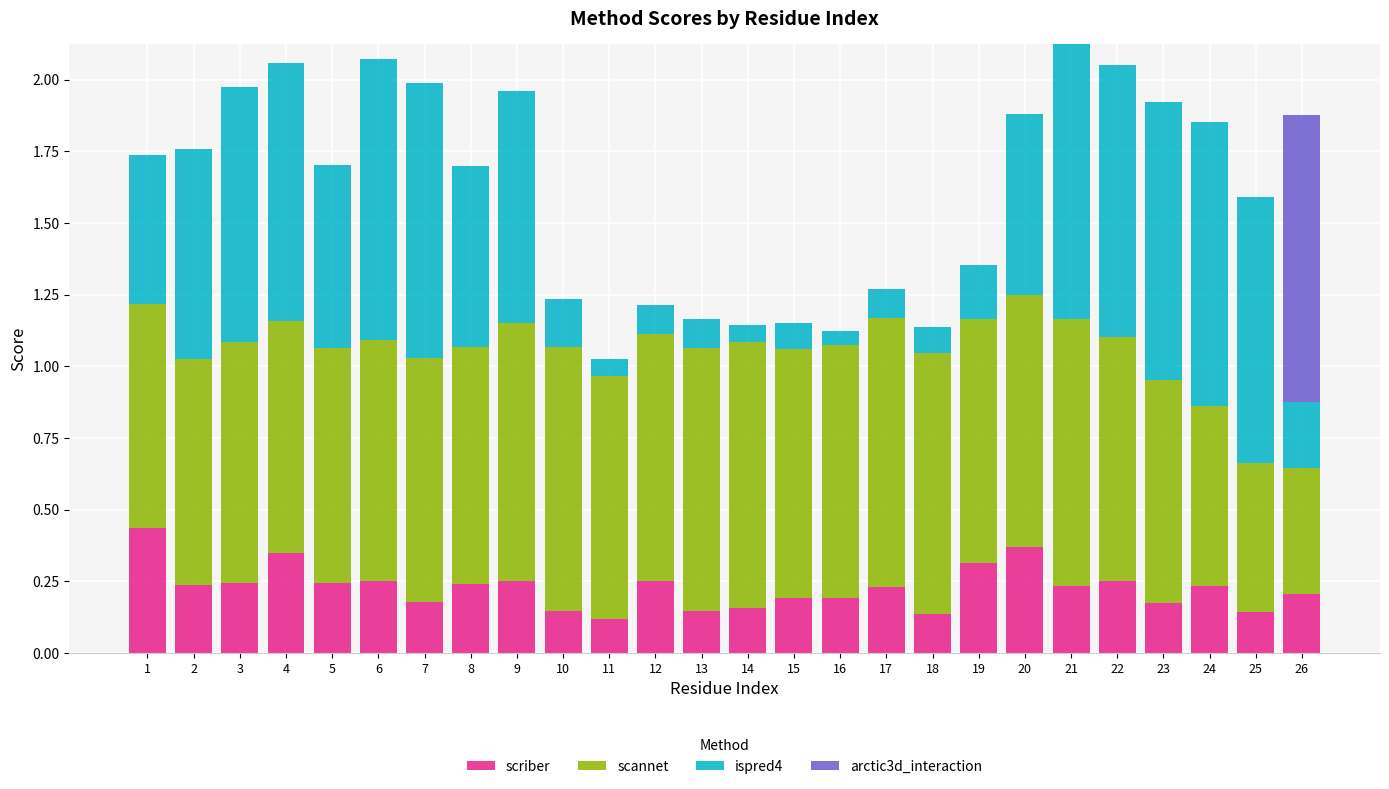

What is the total value across all series at 12?

1.2